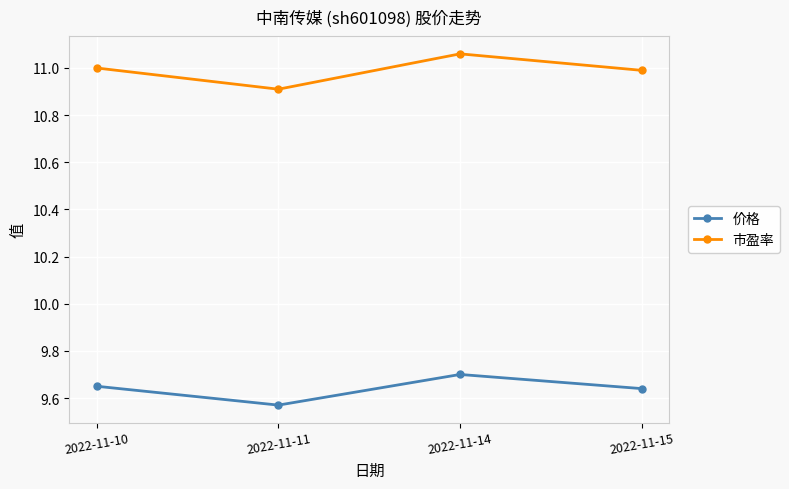

What is the difference between the second highest and minimum values in the 价格 series?

0.1